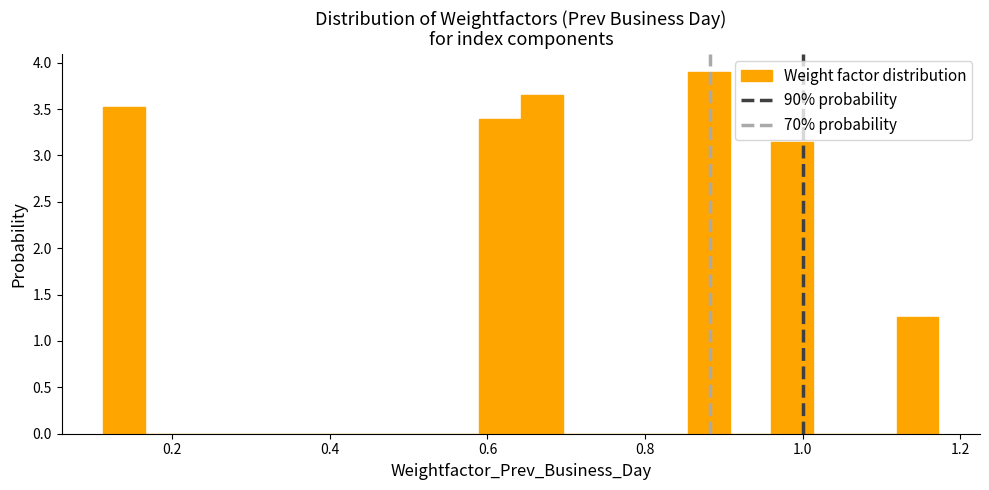

Read against the x-axis, roughly where is the centre of the tallest bar?

0.88